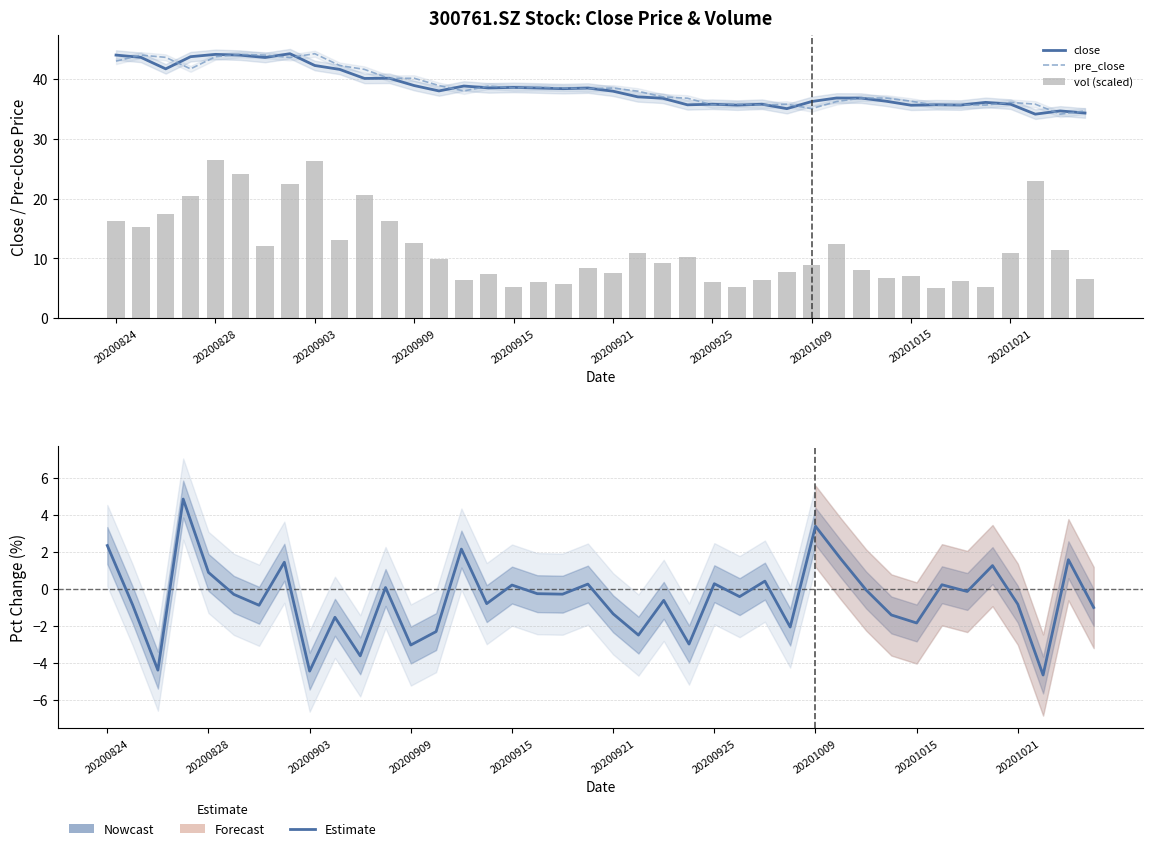

What is the value of the close bar at the 13th from the left?

38.9